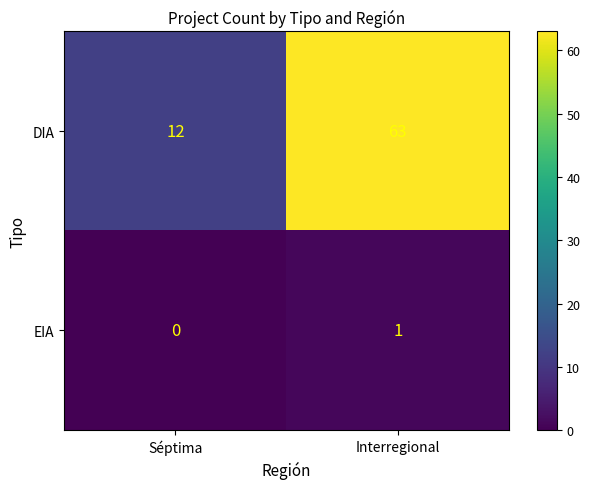

Which label corresponds to the largest value in the chart?

Interregional